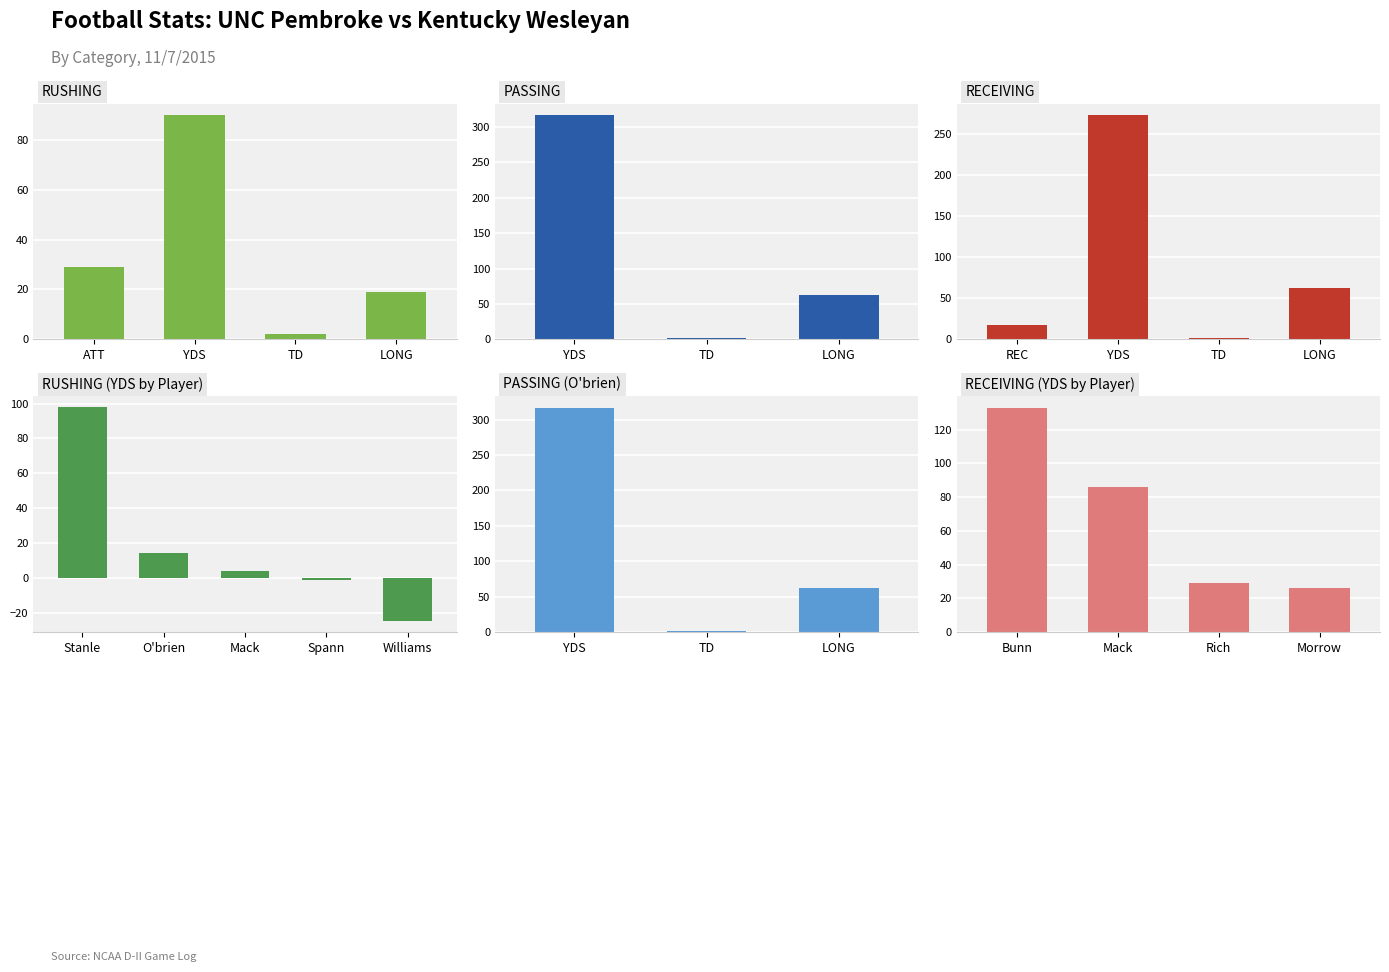

What is the difference between the highest and lowest values at YDS?

184